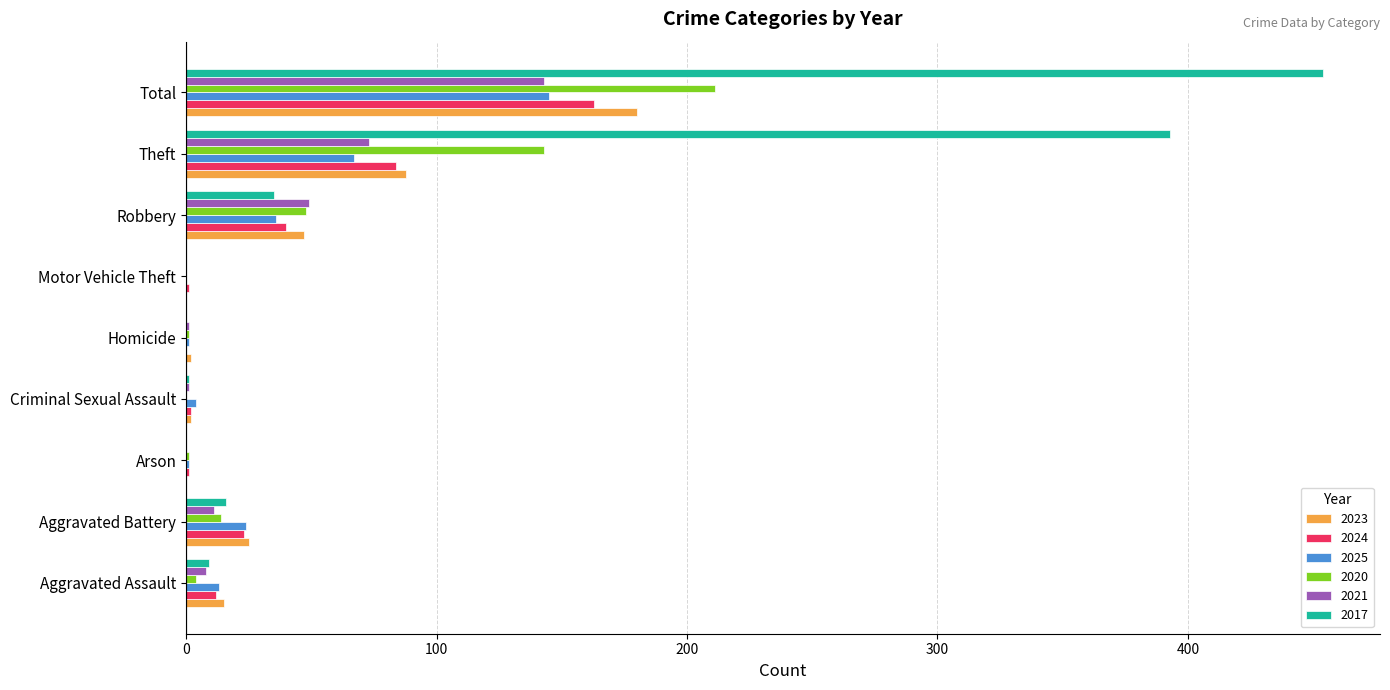

What is the total value across all series at Theft?

848